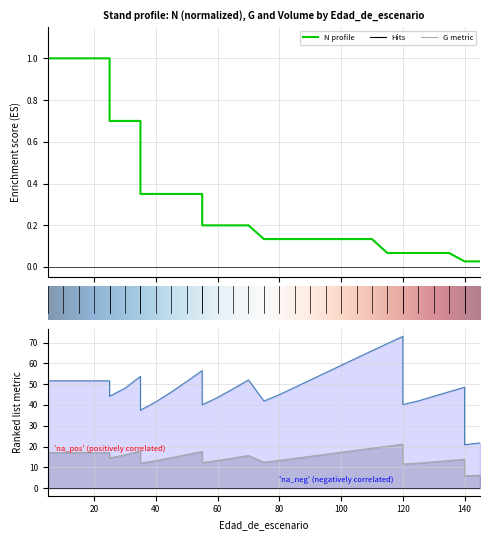

Rank the series by their maximum value, from lowest to highest.

N, G, V_con_corteza